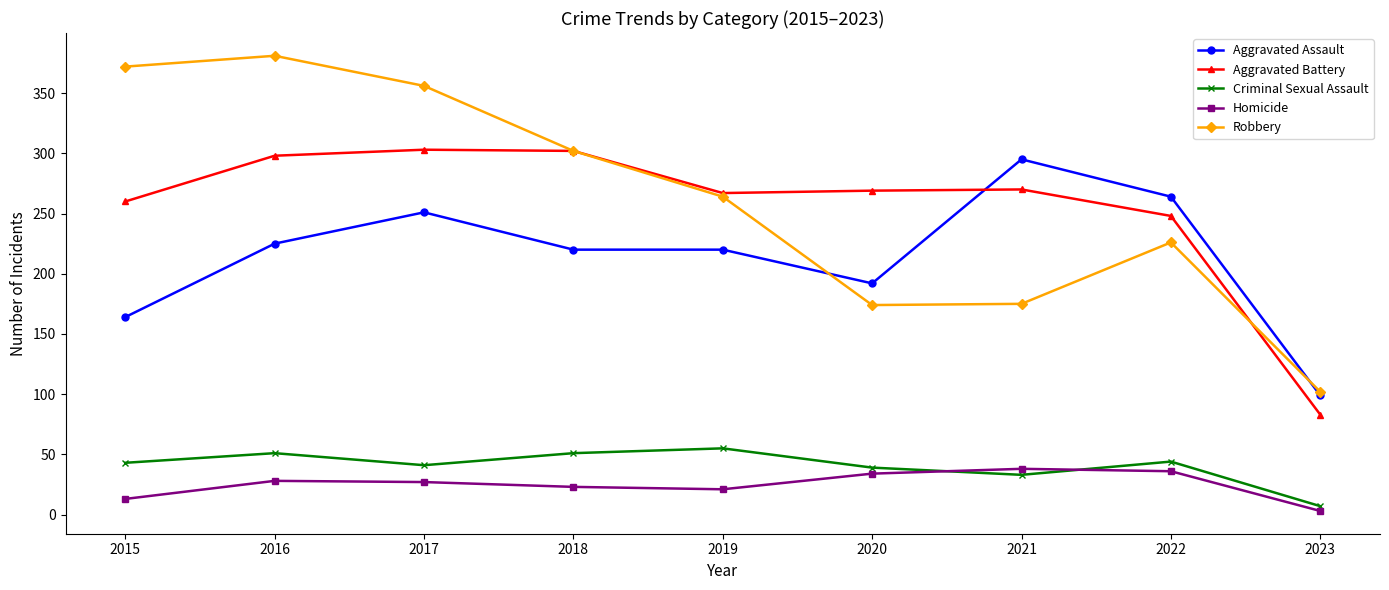

True or false: Aggravated Assault and Homicide intersect in this chart.

False